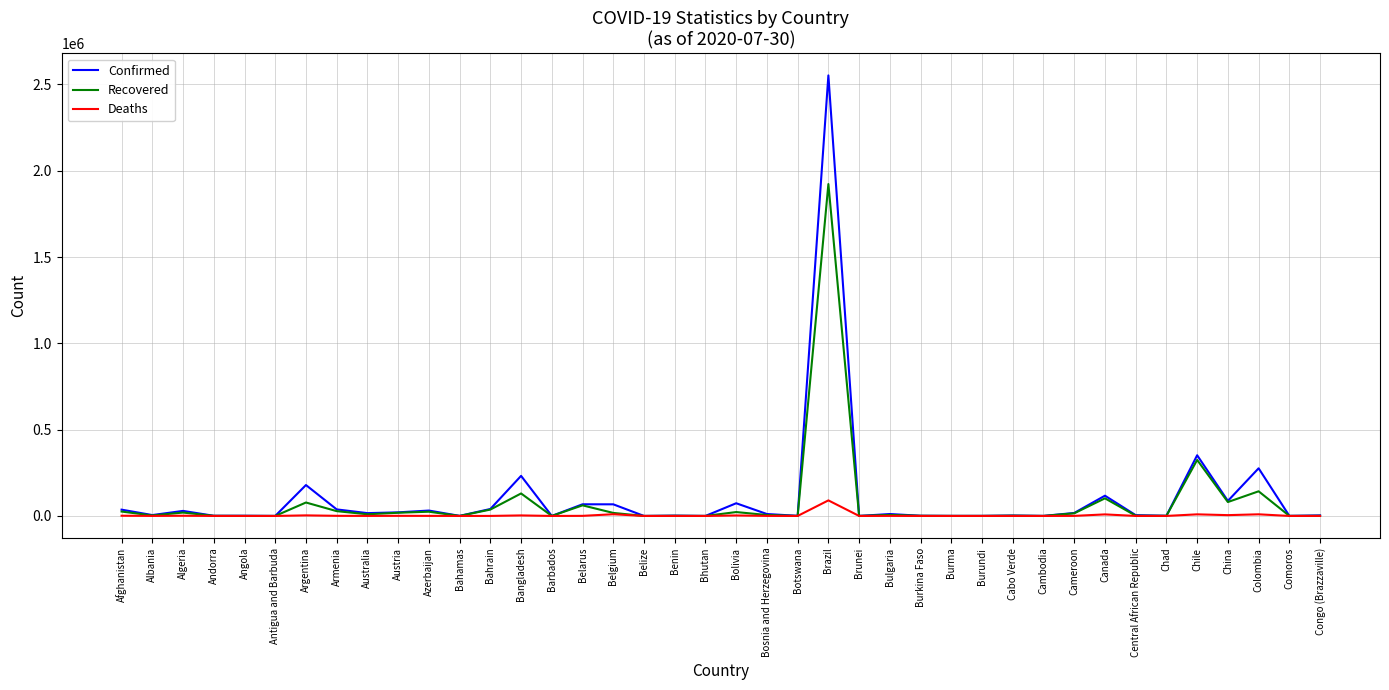

Which series has the widest spread of values?

Confirmed